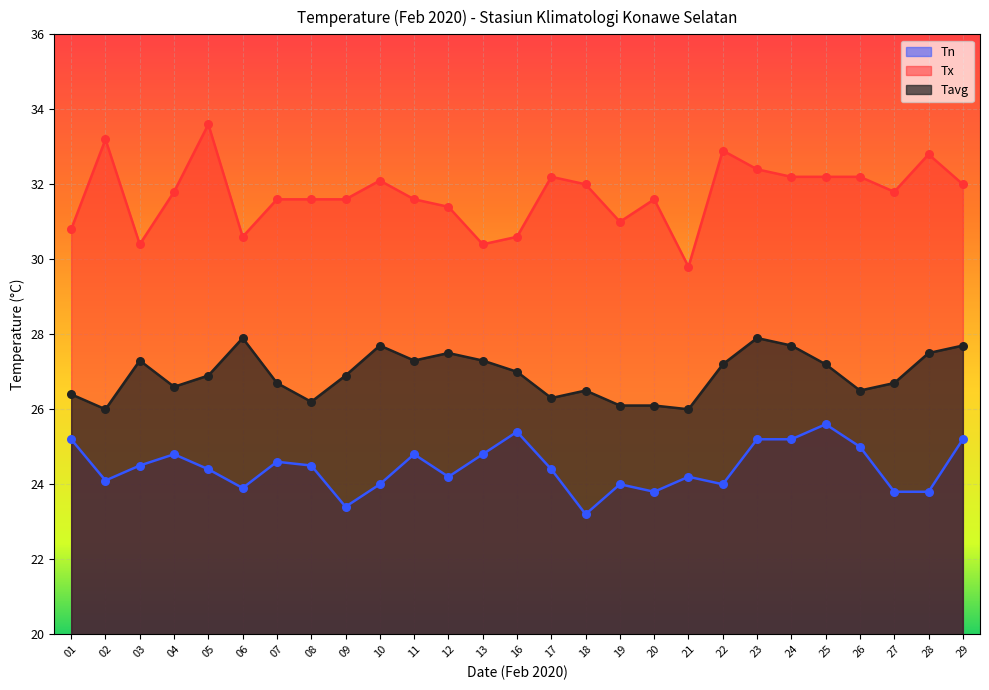

Which series has the largest total across all categories?

Tx